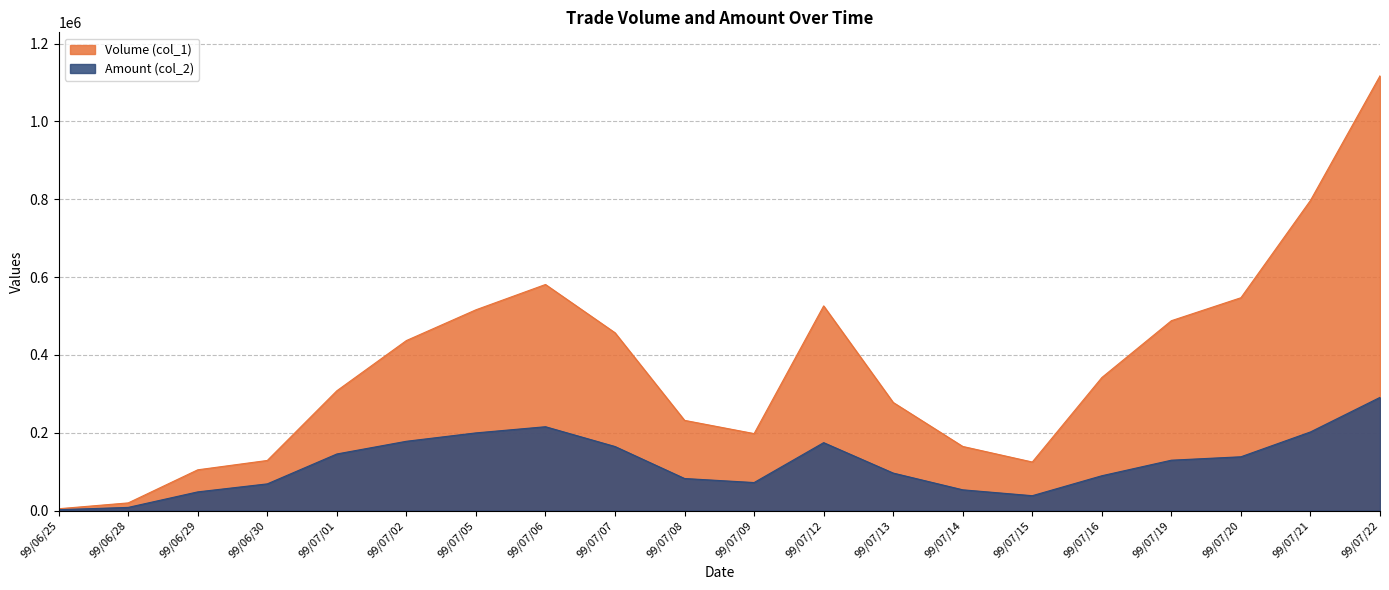

How many data points does each series have?

20